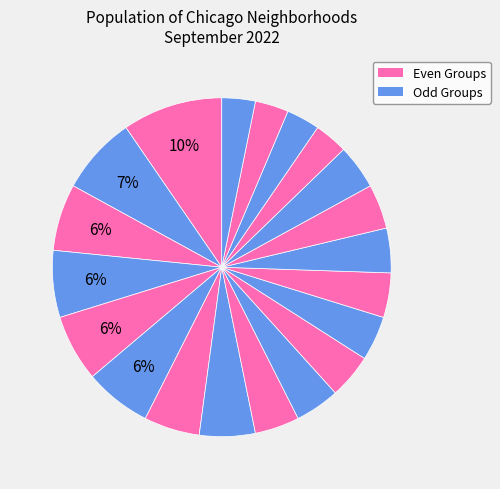

How many slices are in this pie chart?

20